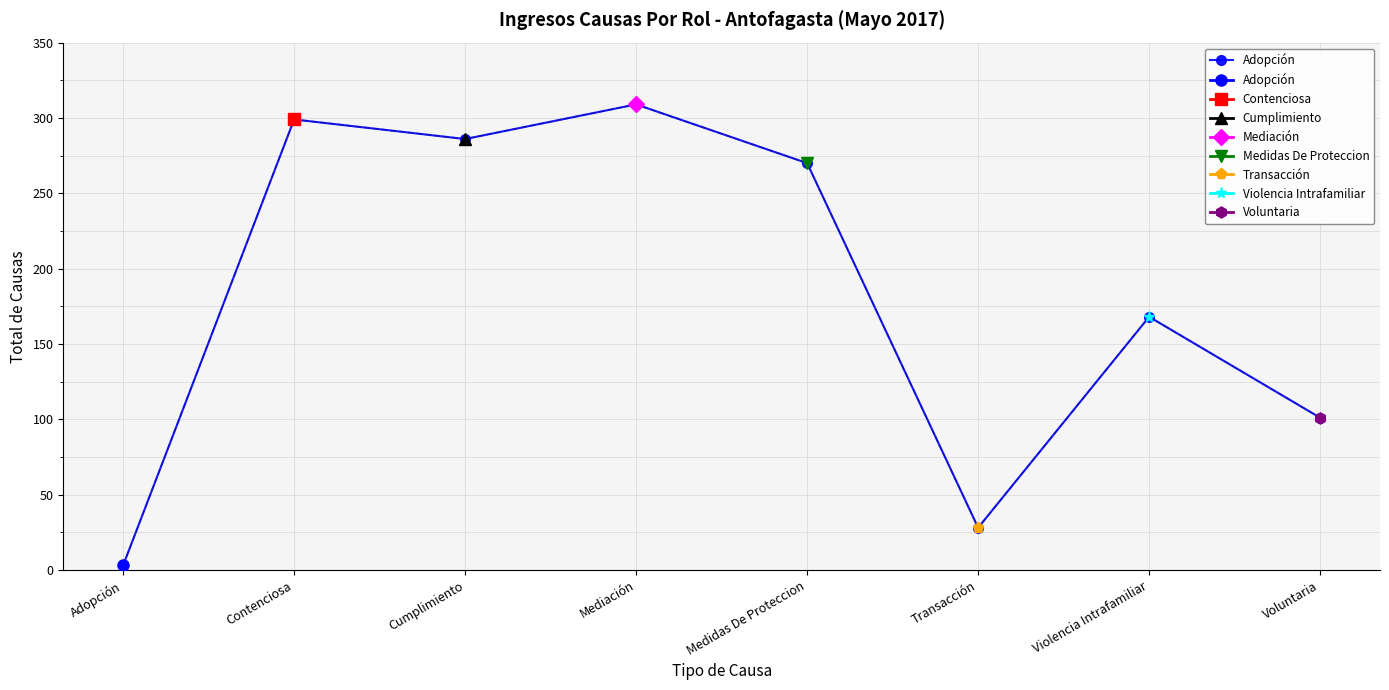

Rank the categories by value from lowest to highest.

Adopción, Transacción, Voluntaria, Violencia Intrafamiliar, Medidas De Proteccion, Cumplimiento, Contenciosa, Mediación